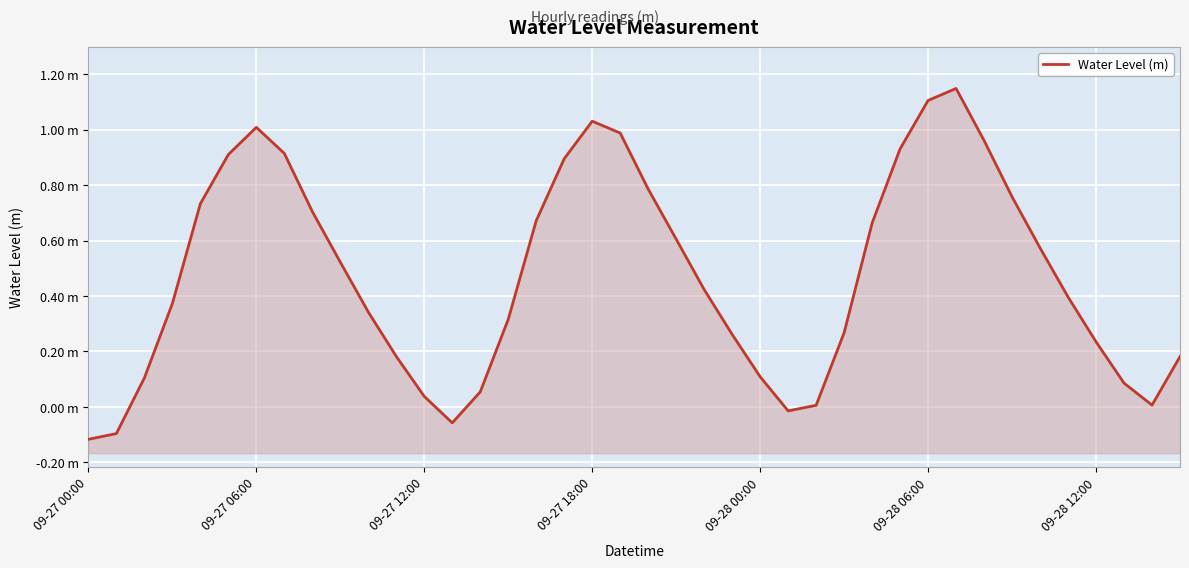

Which category has the lowest value across all series?

09-27 00:00